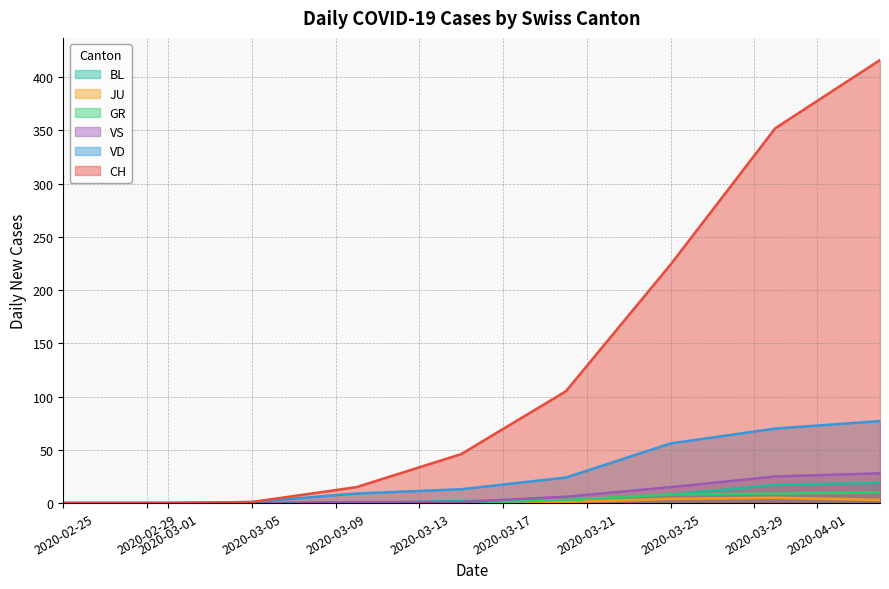

How many values in the BL series exceed 2?

9